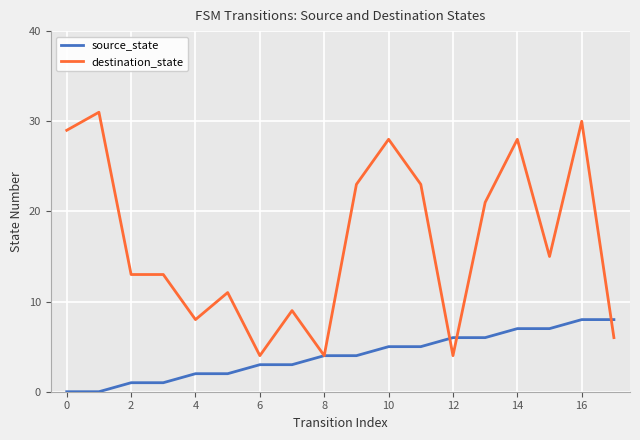

Which series has the largest range (max minus min)?

destination_state